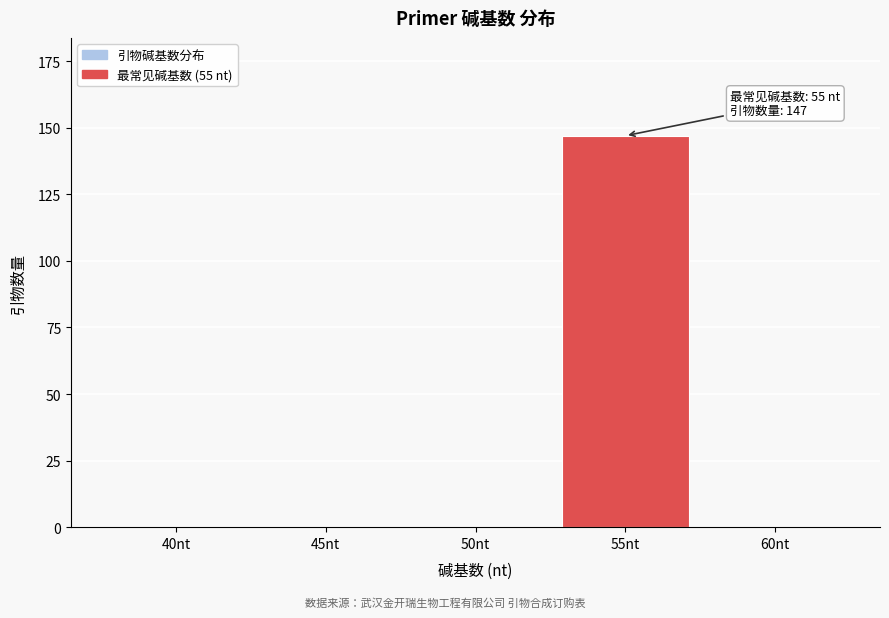

Reading left to right, what are all the values shown in this chart?

40nt=0	45nt=0	50nt=0	55nt=147	60nt=0